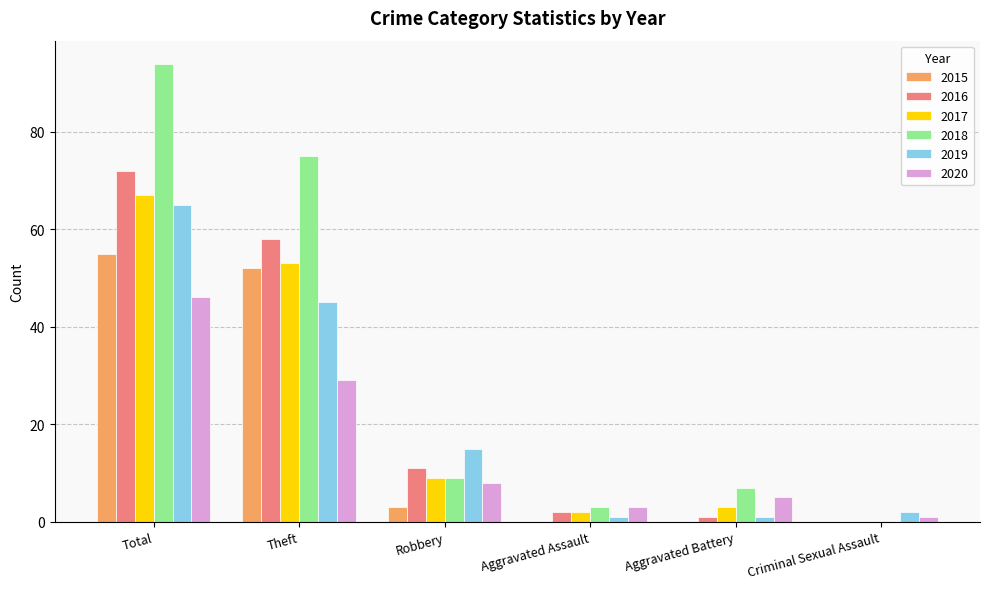

What are all the series names shown in the legend?

2015, 2016, 2017, 2018, 2019, 2020